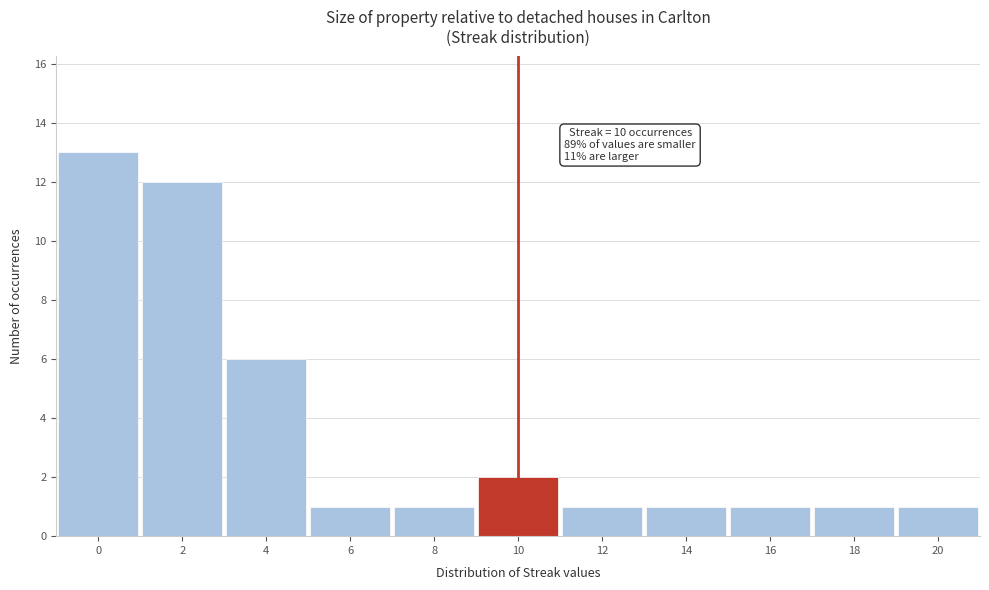

Over which range of the x-axis is the bar tallest?

-1 to 1